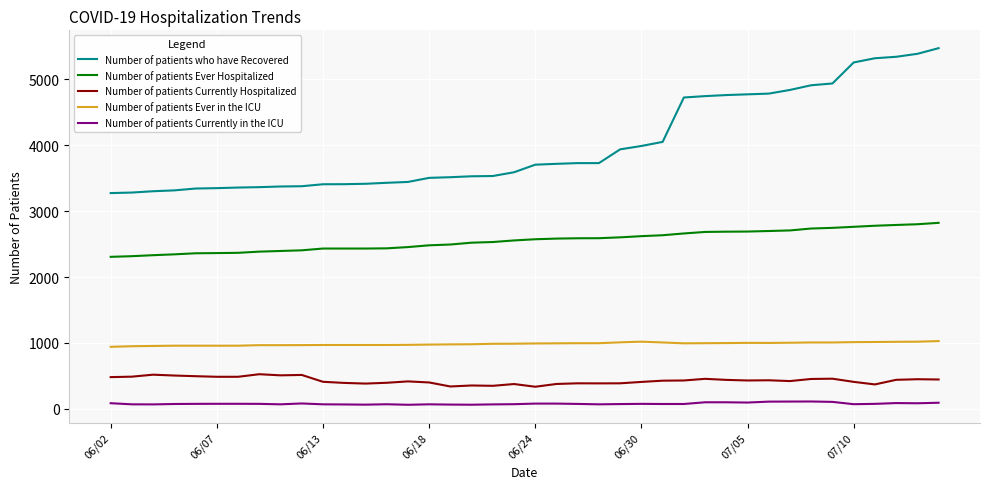

True or false: Number of patients Currently Hospitalized and Number of patients who have Recovered cross at least once.

False